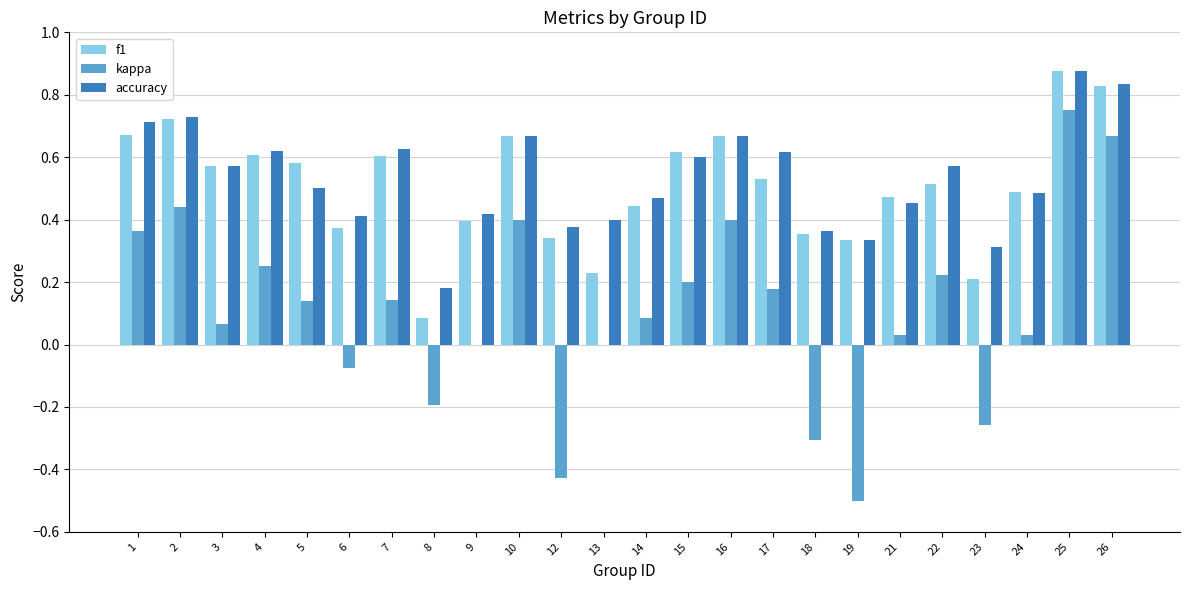

How many groups of bars are there?

24